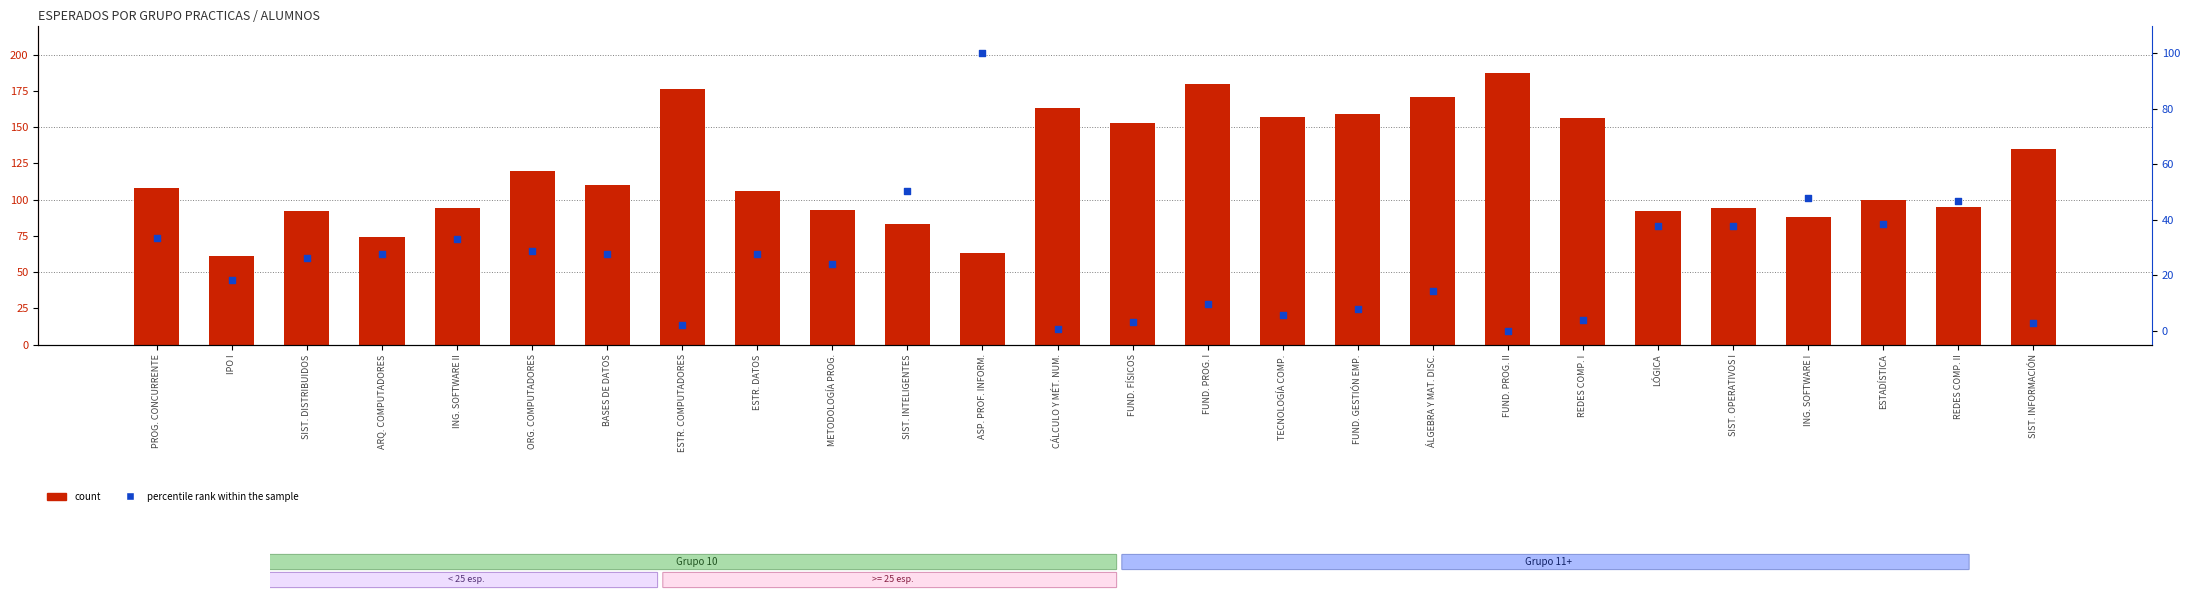

Which series reaches the minimum Y coordinate?

percentile rank within the sample